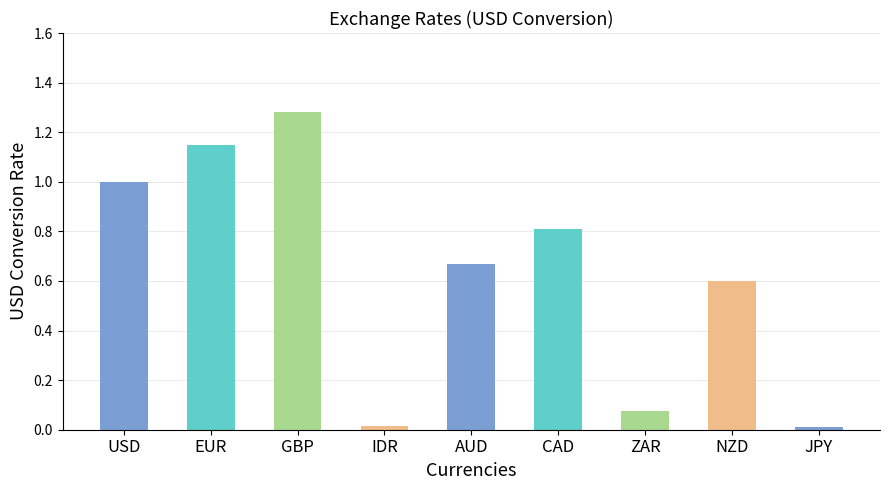

What is the sum of all values?

5.6